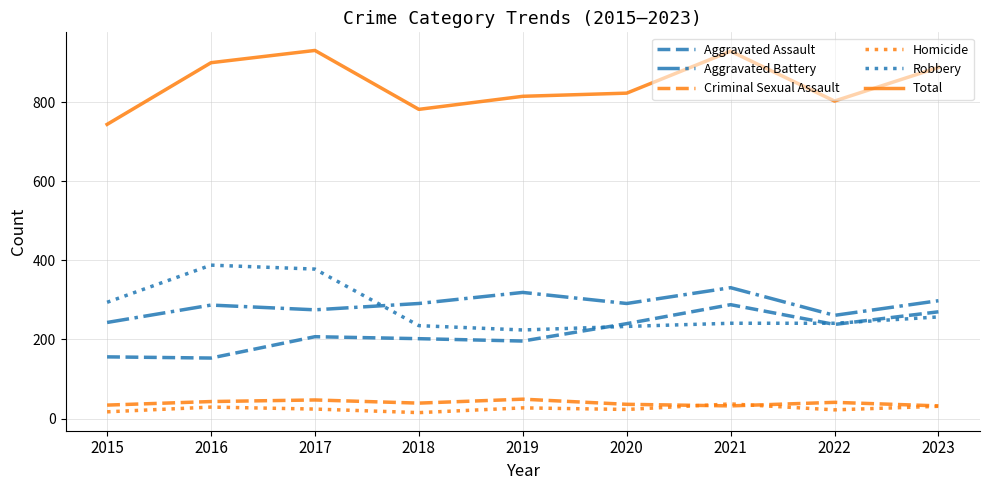

Count the number of data series in this chart.

6